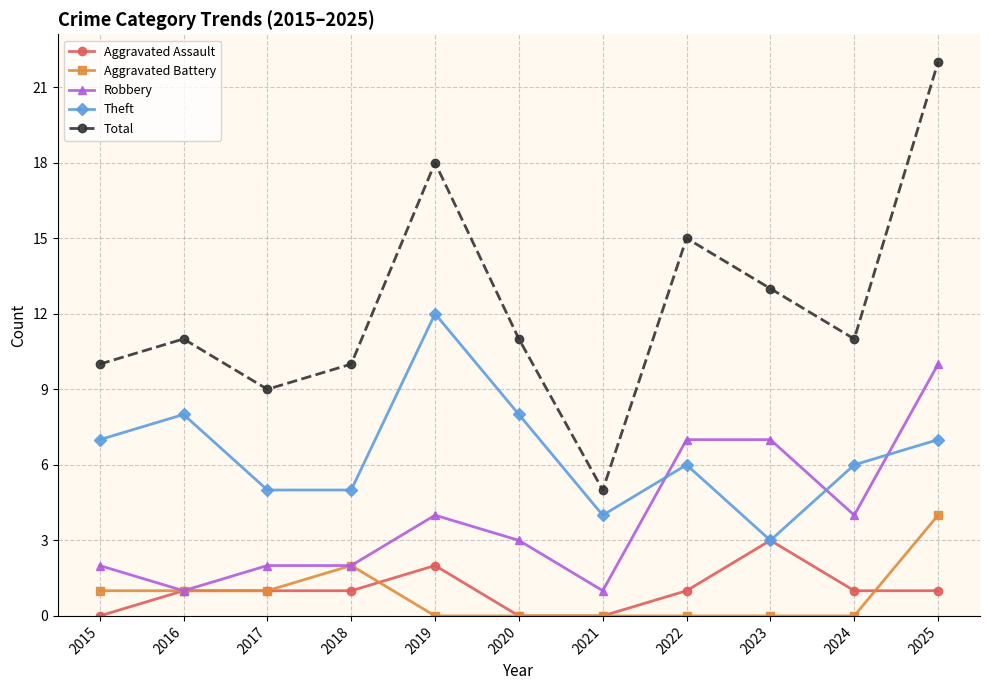

What is the difference between the highest and lowest values at 2021?

5